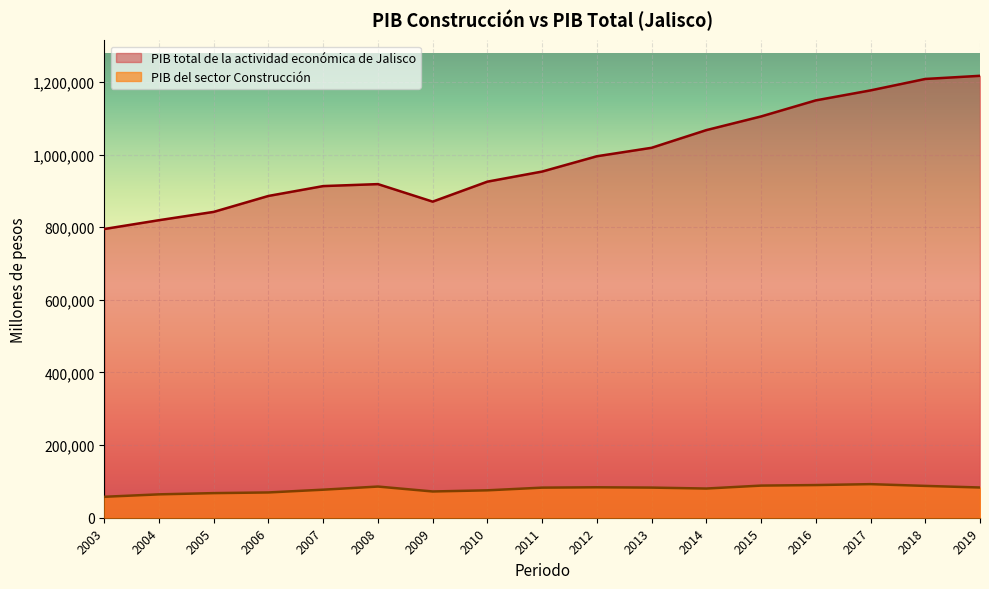

What is the difference between the highest and lowest values at 2004?

754864.3